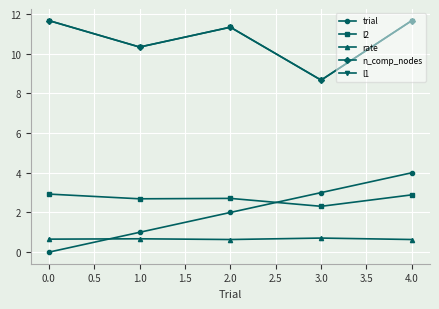

Is this an area chart (filled region under the line)?

No